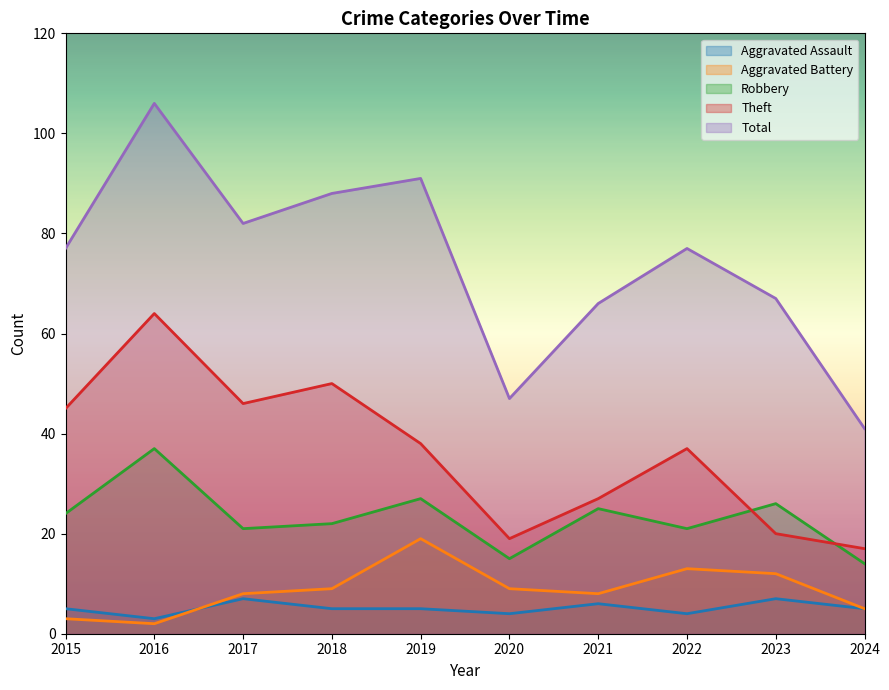

True or false: Aggravated Battery and Theft cross at least once.

False